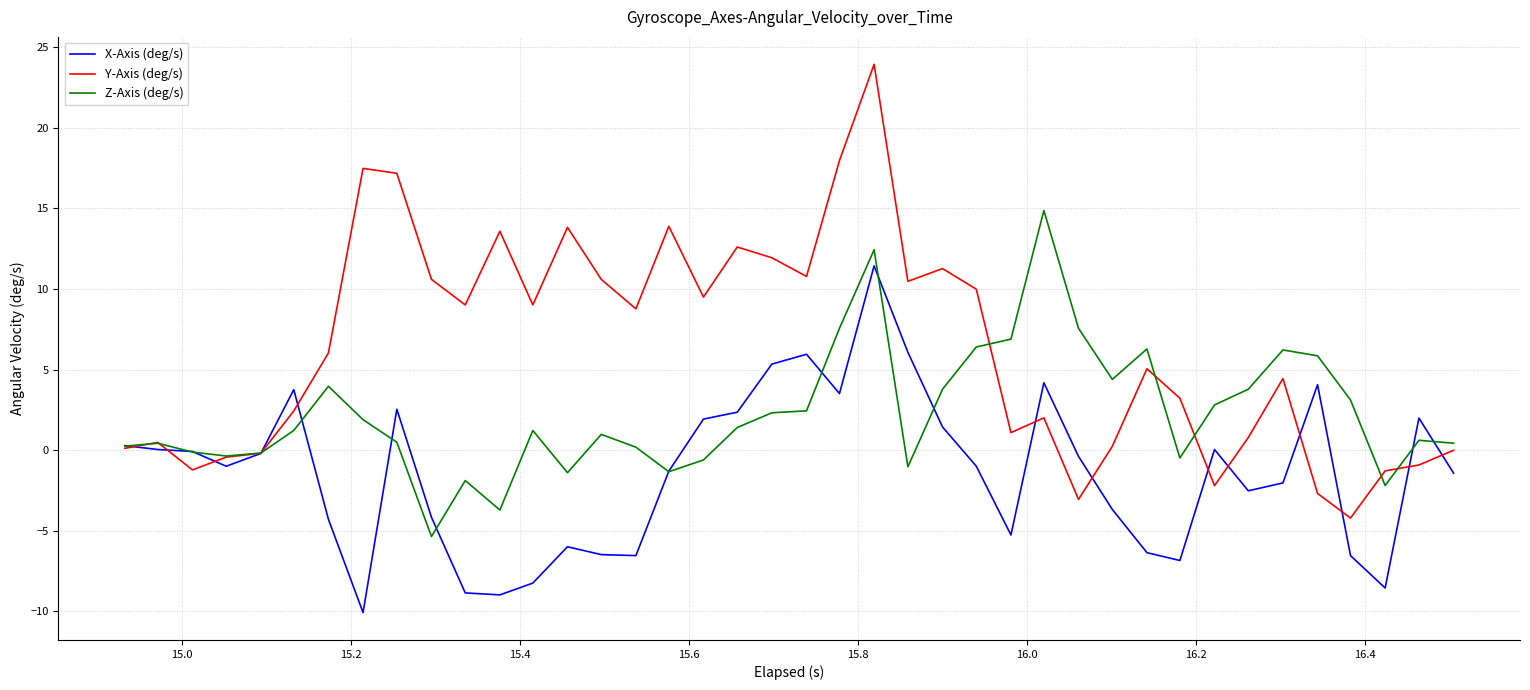

What is the minimum value shown in the chart?

-10.1